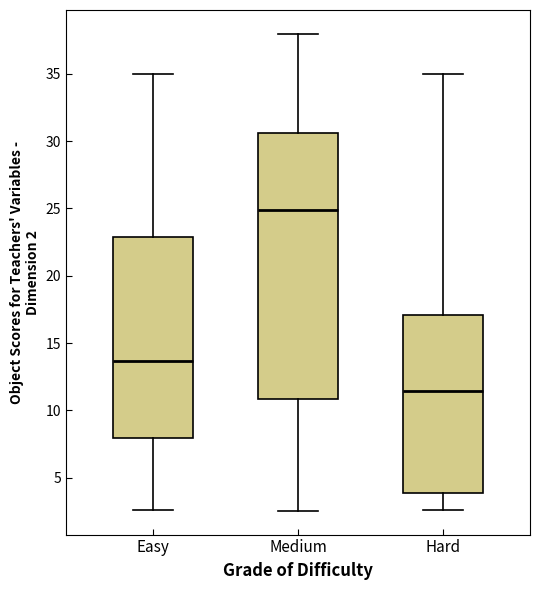

Reading left to right, transcribe this box plot: for each box, give where its median line is, the range the box spans, and where its two whiskers end, as read against the y-axis. The values are not printed on the chart, so give them approximately, as read against the axis.

Easy: median 13.5, box 8.0 to 23.0, whiskers 2.5 to 35.0
Medium: median 25.0, box 11.0 to 30.5, whiskers 2.5 to 38.0
Hard: median 11.5, box 4.0 to 17.0, whiskers 2.5 to 35.0